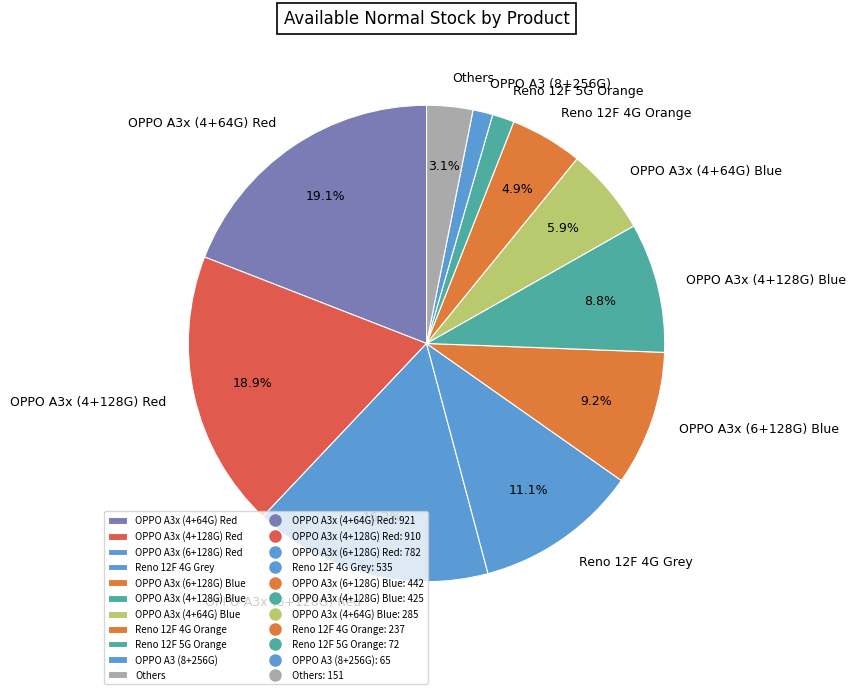

Does OPPO A3x (6+128G) Blue account for over 50% of the chart?

No